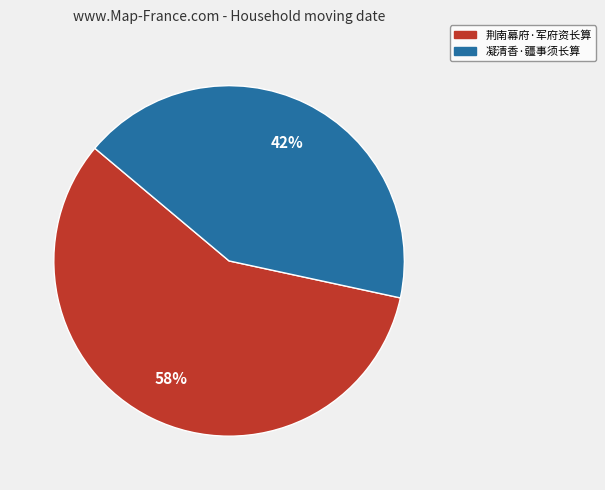

Which category accounts for the majority?

荆南幕府·军府资长算